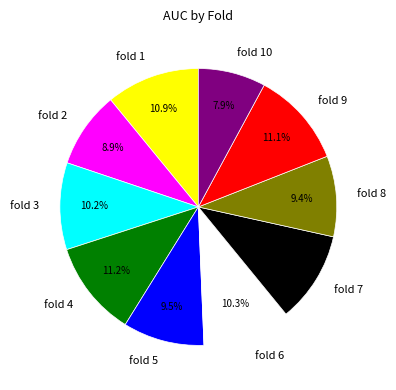

How much of the chart is everything except fold 6?

89.7%